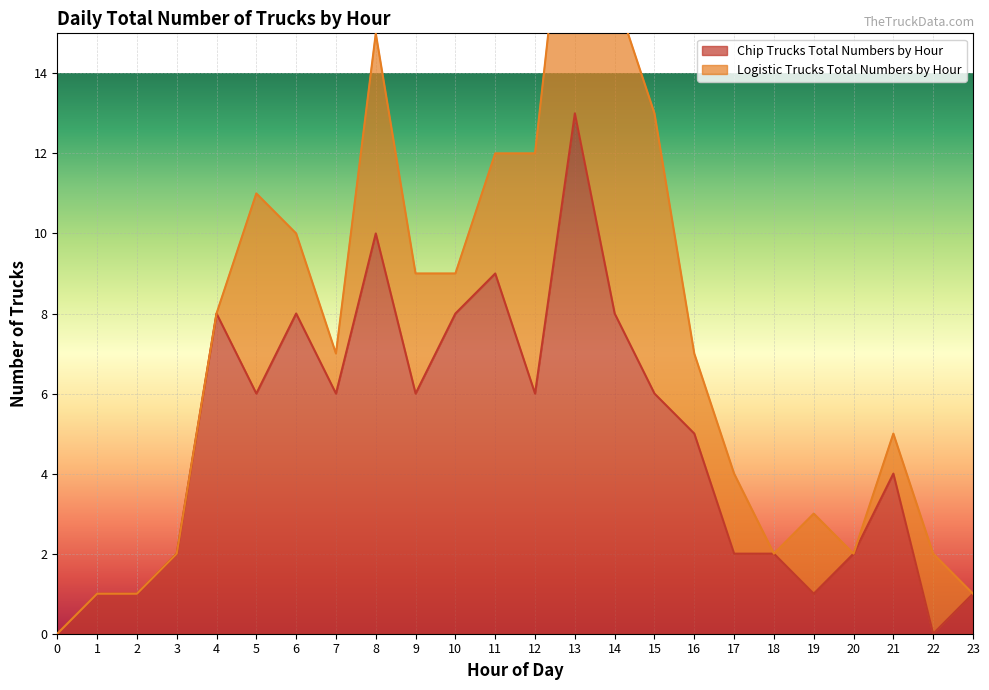

What is the ratio of the value at 12 to the value at 6?

0.8